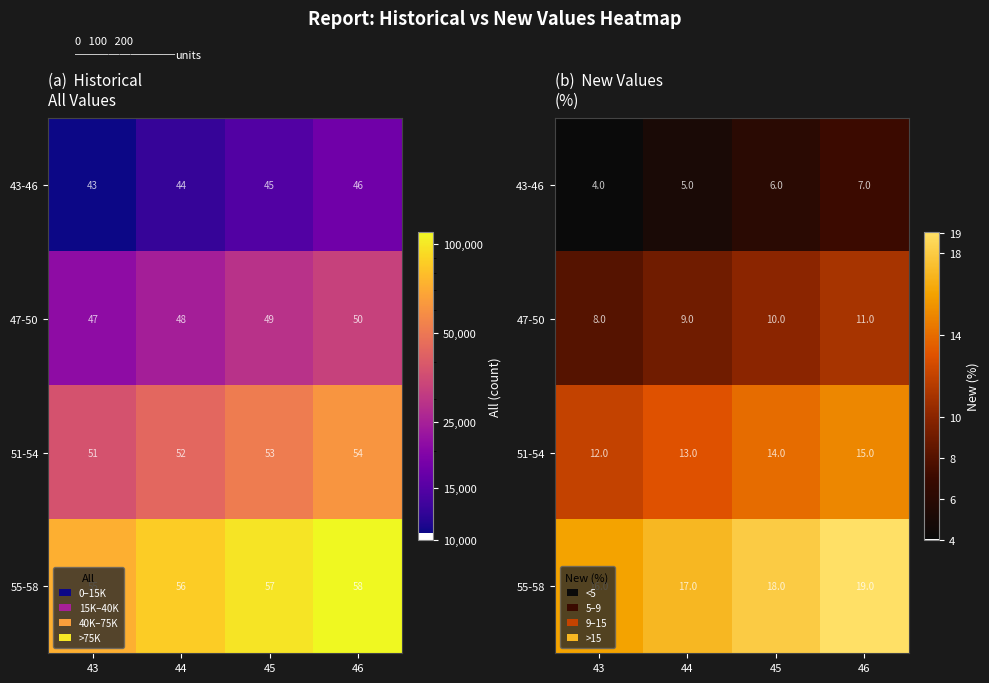

List the labels in order of 55-58 value, smallest first.

43, 44, 45, 46